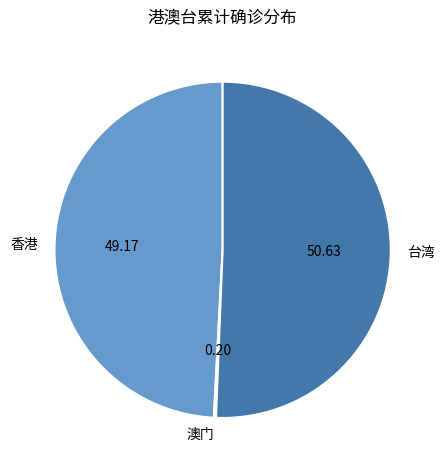

Do 台湾 and 香港 together represent more than half of the pie?

Yes